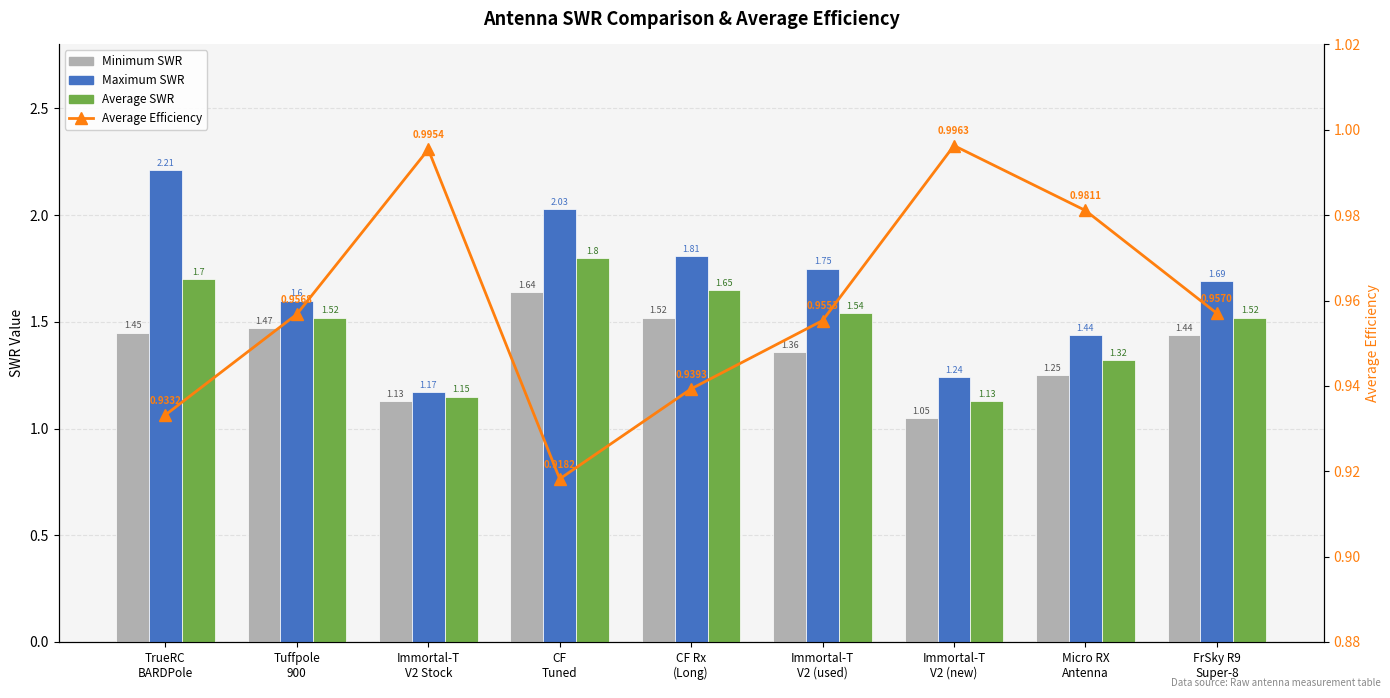

The value of Average SWR at TrueRC
BARDPole is 1.7. True or false?

True